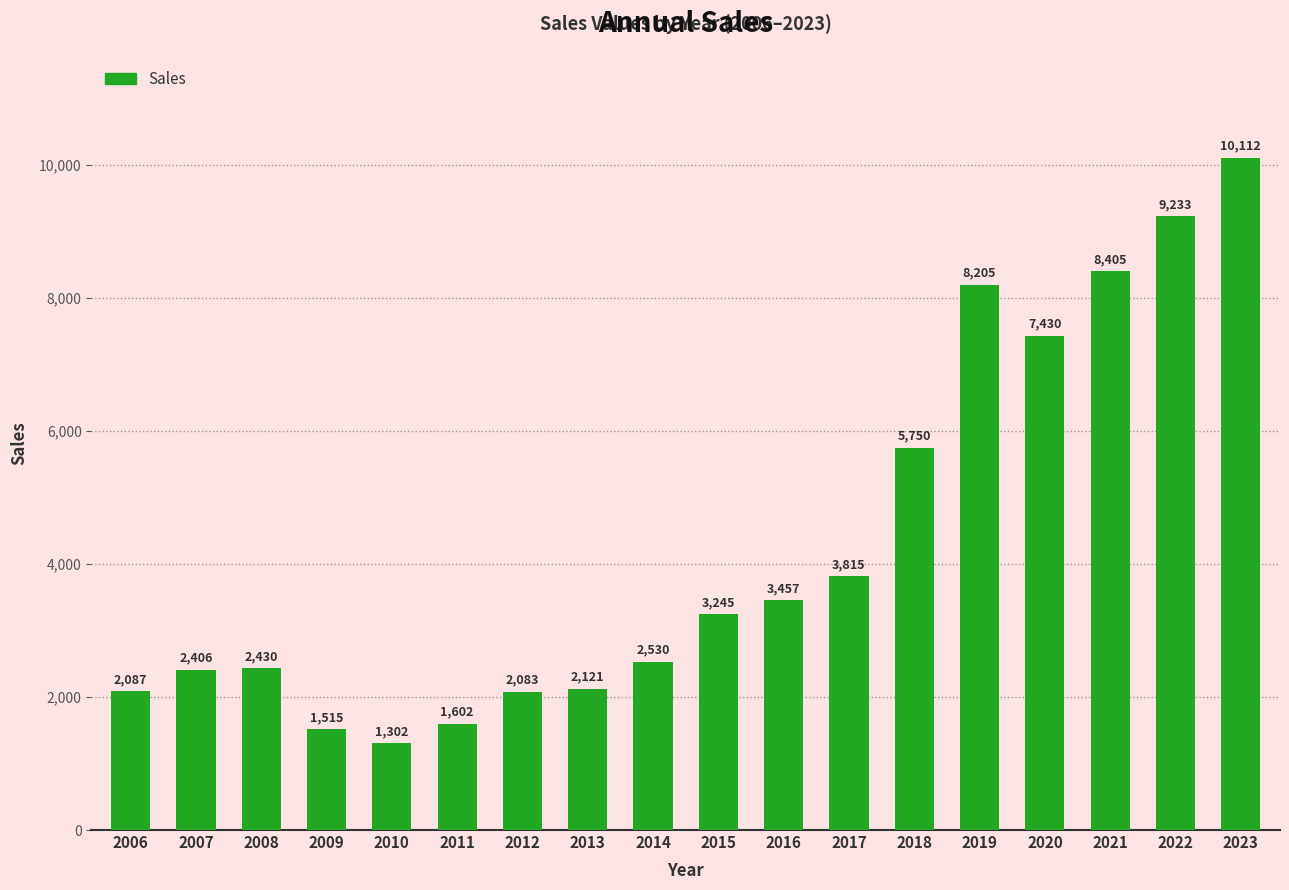

How many data points are less than 3245?

9